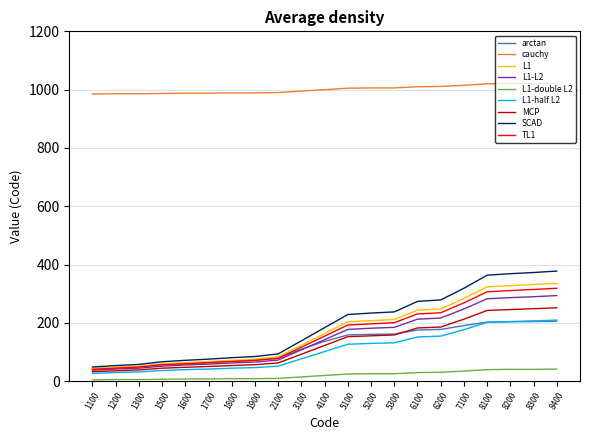

Between 3100 and 5100, which series saw the biggest shift?

SCAD